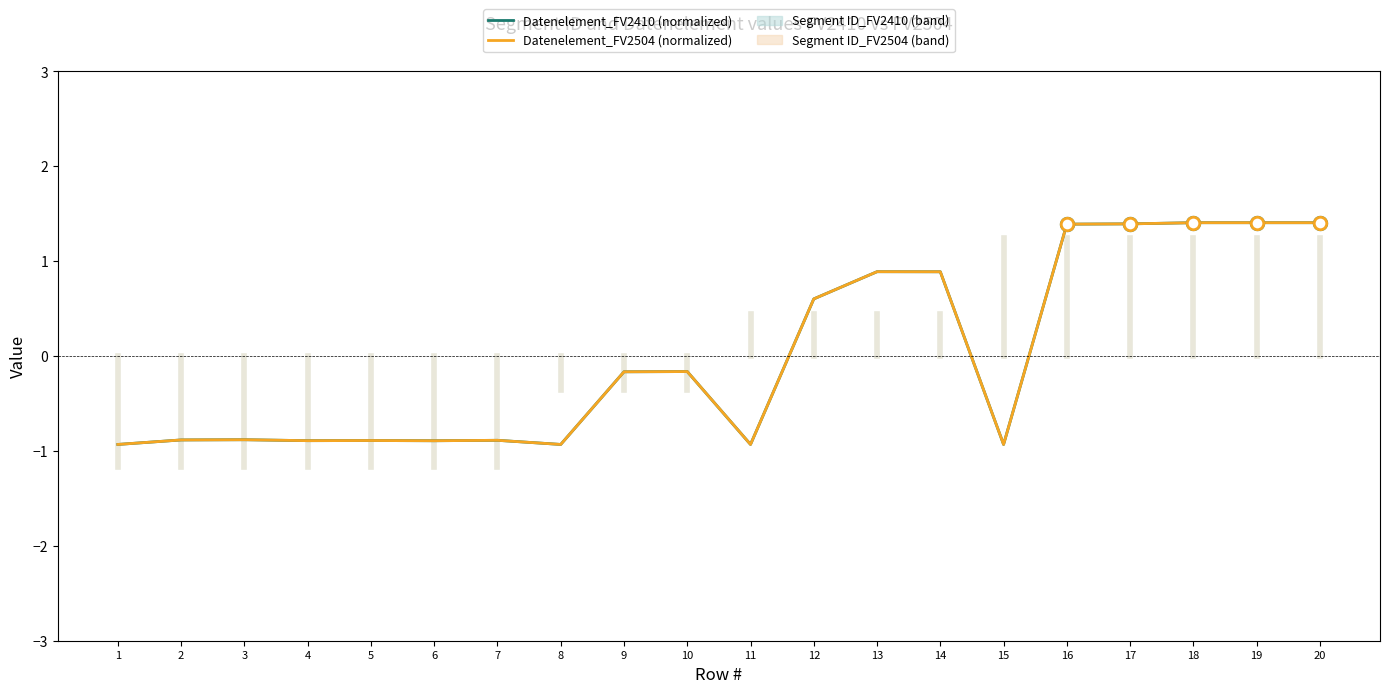

Reading left to right, transcribe all the data shown in this chart.

Datenelement_FV2410 (normalized): -0.9	-0.9	-0.9	-0.9	-0.9	-0.9	-0.9	-0.9	-0.2	-0.2	-0.9	0.6	0.9	0.9	-0.9	1.4	1.4	1.4	1.4	1.4
Datenelement_FV2504 (normalized): -0.9	-0.9	-0.9	-0.9	-0.9	-0.9	-0.9	-0.9	-0.2	-0.2	-0.9	0.6	0.9	0.9	-0.9	1.4	1.4	1.4	1.4	1.4